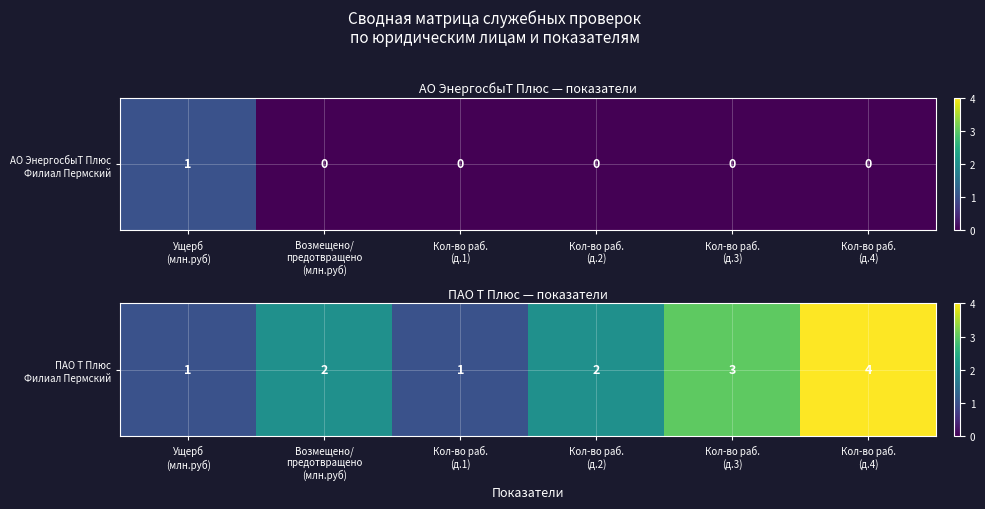

Rank the categories by value from highest to lowest.

Кол-во раб.
(д.4), Кол-во раб.
(д.3), Возмещено/
предотвращено
(млн.руб), Кол-во раб.
(д.2), Ущерб
(млн.руб), Кол-во раб.
(д.1)